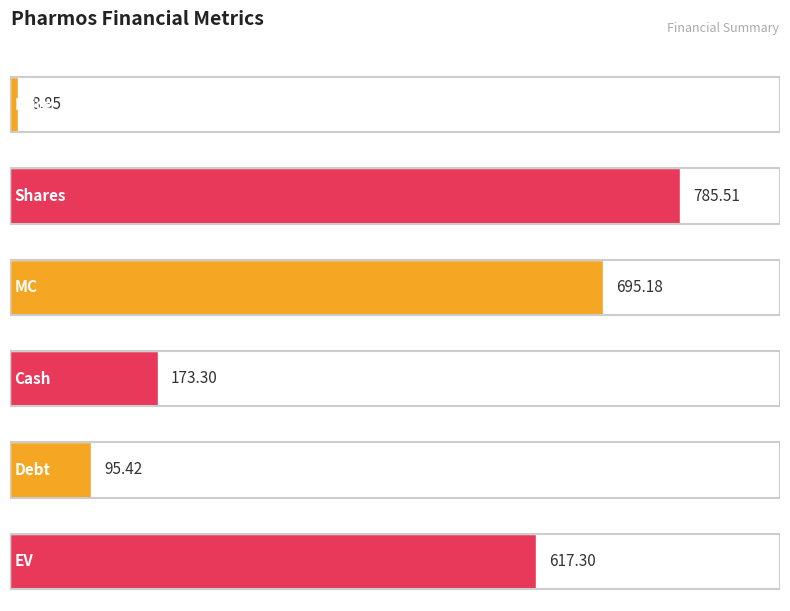

True or false: the data shows 207.4 at Shares.

False